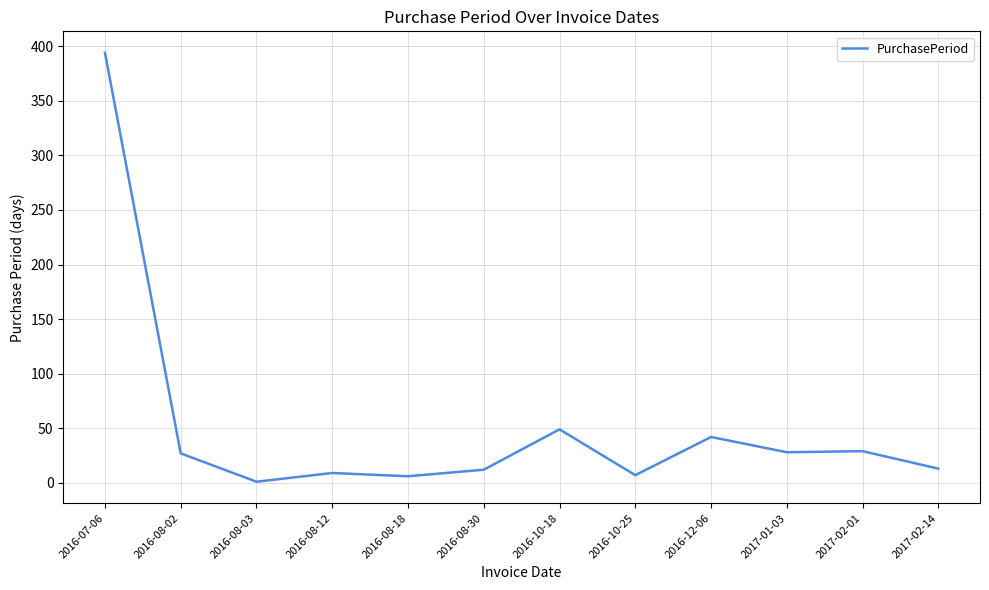

At which category does the data reach its first local valley?

2016-08-03